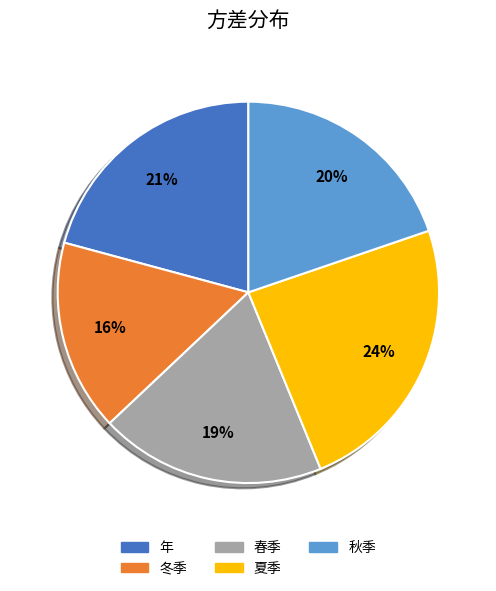

To the nearest percent, what percentage of the pie is 秋季?

20%